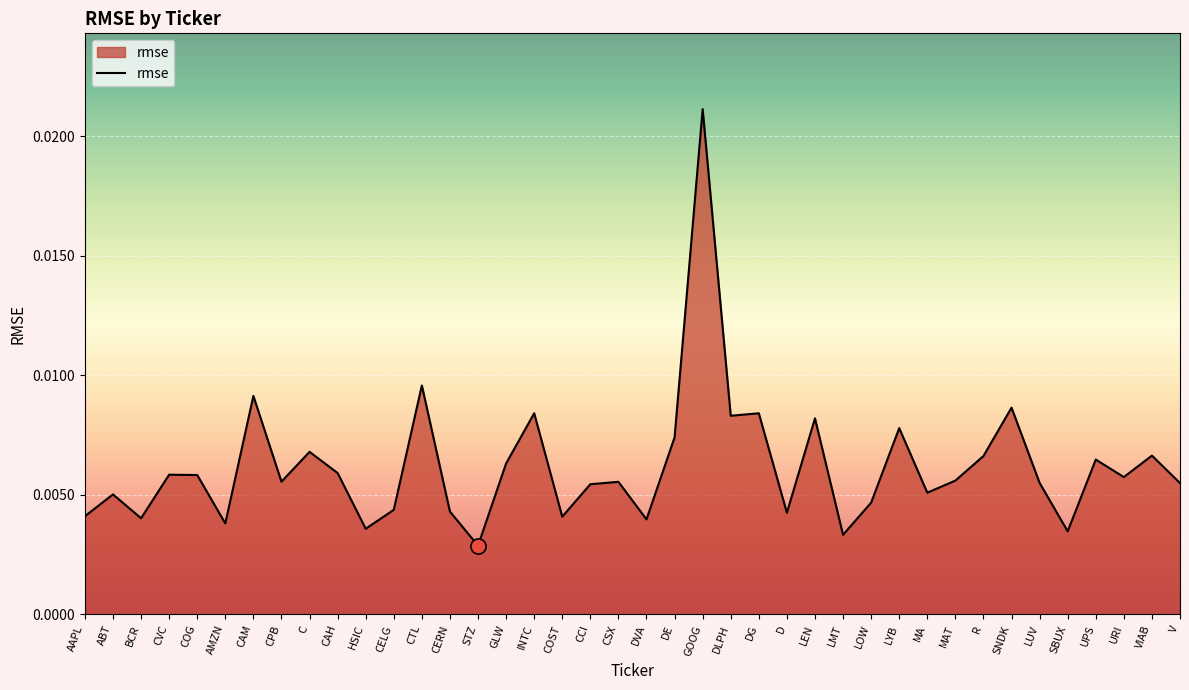

Which has a higher value, AAPL or GOOG?

GOOG